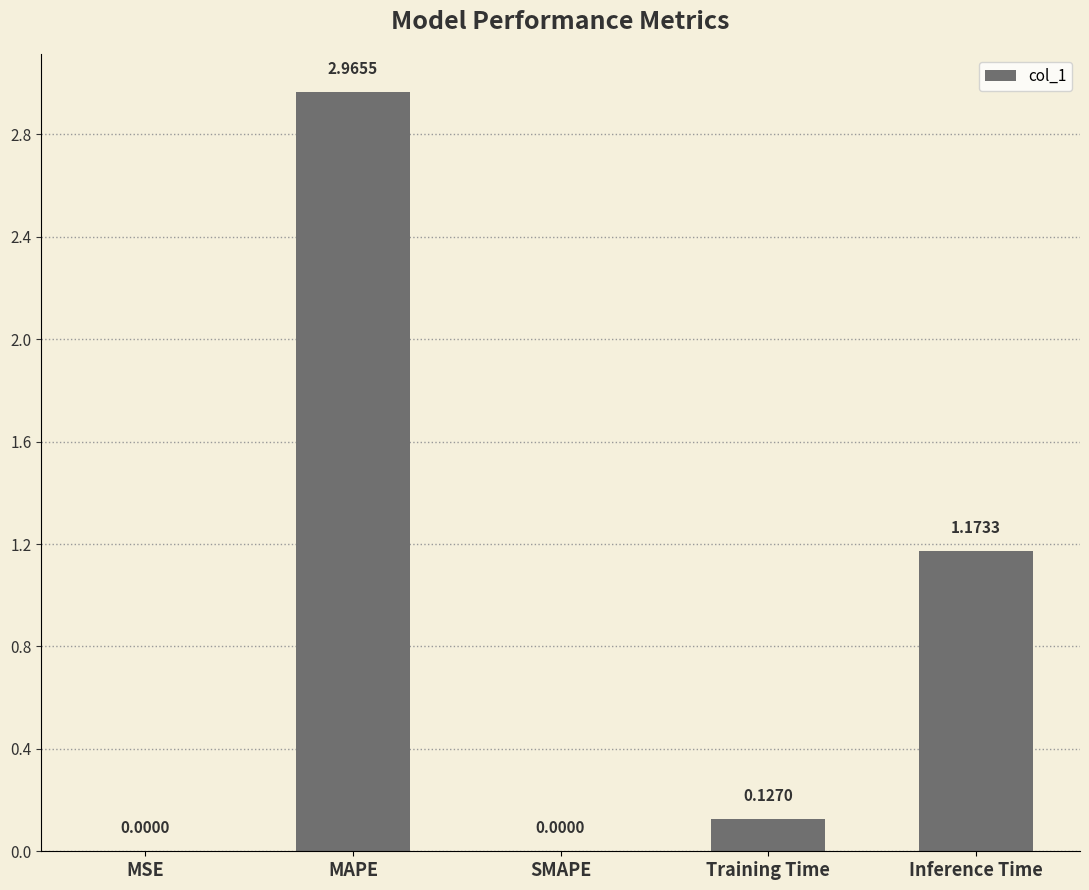

What is the sum of the values at Inference Time and Training Time?

1.3